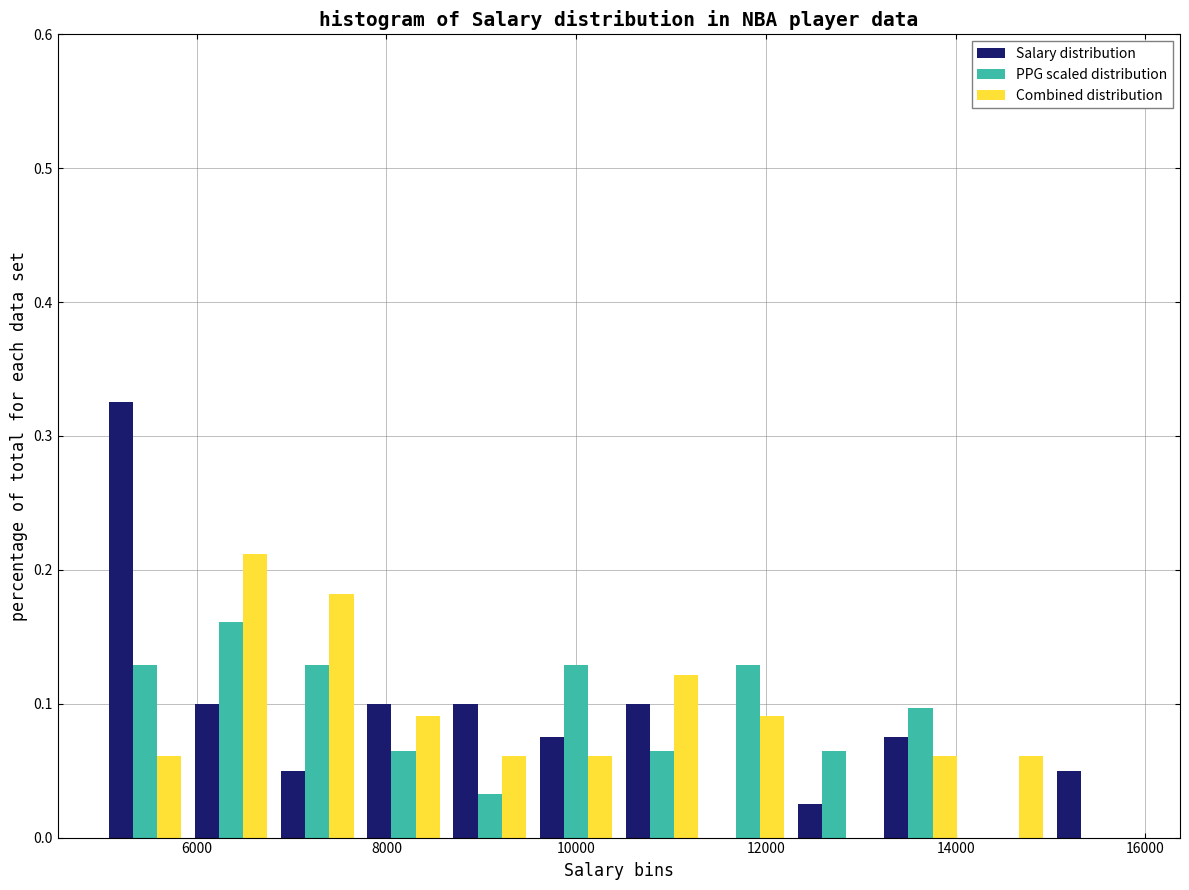

Reading left to right, transcribe this chart: for each range on the x-axis, give the height of each series' bar. Neither the bar edges nor the heights are printed on the chart, so give them approximately, as read against the axes.

5000 to 6000: Salary distribution=0.33	PPG scaled distribution=0.13	Combined distribution=0.06
6000 to 6800: Salary distribution=0.10	PPG scaled distribution=0.16	Combined distribution=0.21
6800 to 7800: Salary distribution=0.05	PPG scaled distribution=0.13	Combined distribution=0.18
7800 to 8600: Salary distribution=0.10	PPG scaled distribution=0.06	Combined distribution=0.09
8600 to 9600: Salary distribution=0.10	PPG scaled distribution=0.03	Combined distribution=0.06
9600 to 10400: Salary distribution=0.08	PPG scaled distribution=0.13	Combined distribution=0.06
10400 to 11400: Salary distribution=0.10	PPG scaled distribution=0.06	Combined distribution=0.12
11400 to 12200: Salary distribution=0	PPG scaled distribution=0.13	Combined distribution=0.09
12200 to 13200: Salary distribution=0.03	PPG scaled distribution=0.06	Combined distribution=0
13200 to 14000: Salary distribution=0.08	PPG scaled distribution=0.10	Combined distribution=0.06
14000 to 15000: Salary distribution=0	PPG scaled distribution=0	Combined distribution=0.06
15000 to 16000: Salary distribution=0.05	PPG scaled distribution=0	Combined distribution=0